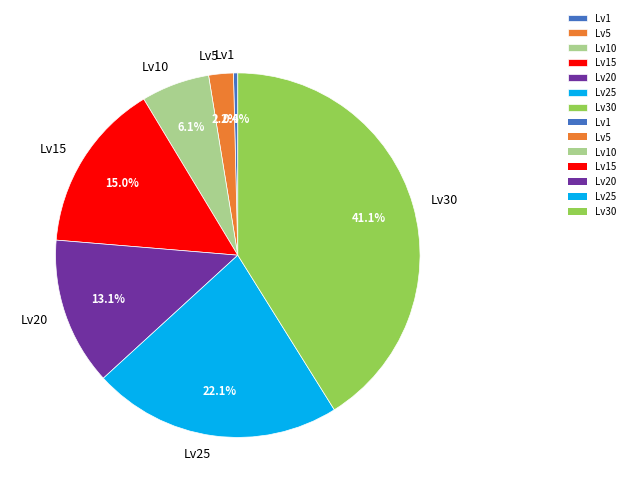

Is there a majority slice in this chart?

No